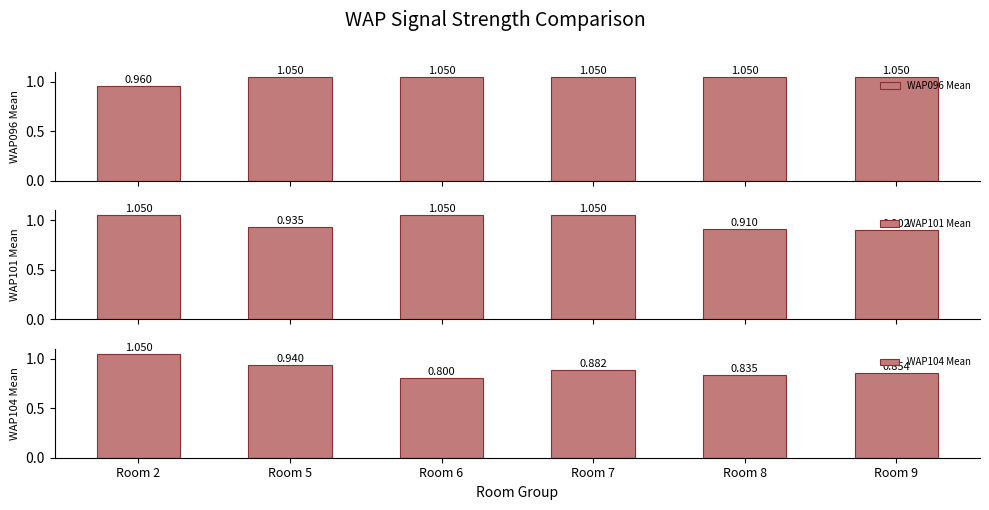

Reading left to right, extract all data points from this chart.

WAP096 Mean: 1.0	1.1	1.1	1.1	1.1	1.1
WAP101 Mean: 1.1	0.9	1.1	1.1	0.9	0.9
WAP104 Mean: 1.1	0.9	0.8	0.9	0.8	0.9